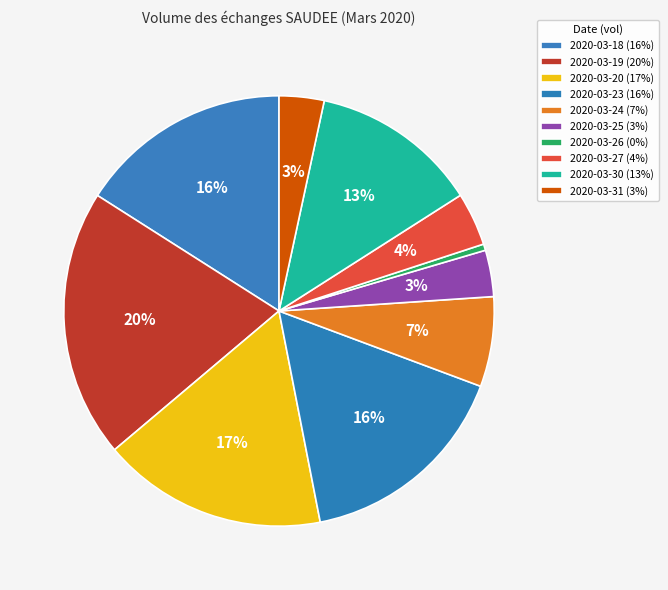

To the nearest percent, what is the combined percentage of 2020-03-26 and 2020-03-20?

17%